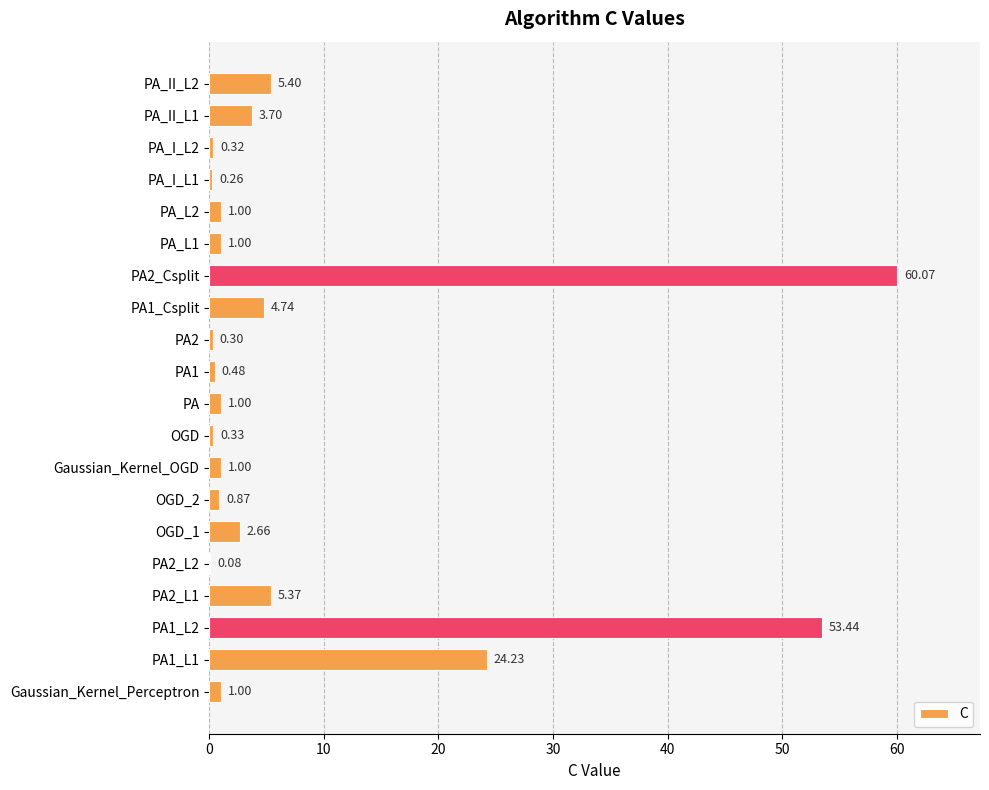

Are the bars horizontal?

Yes